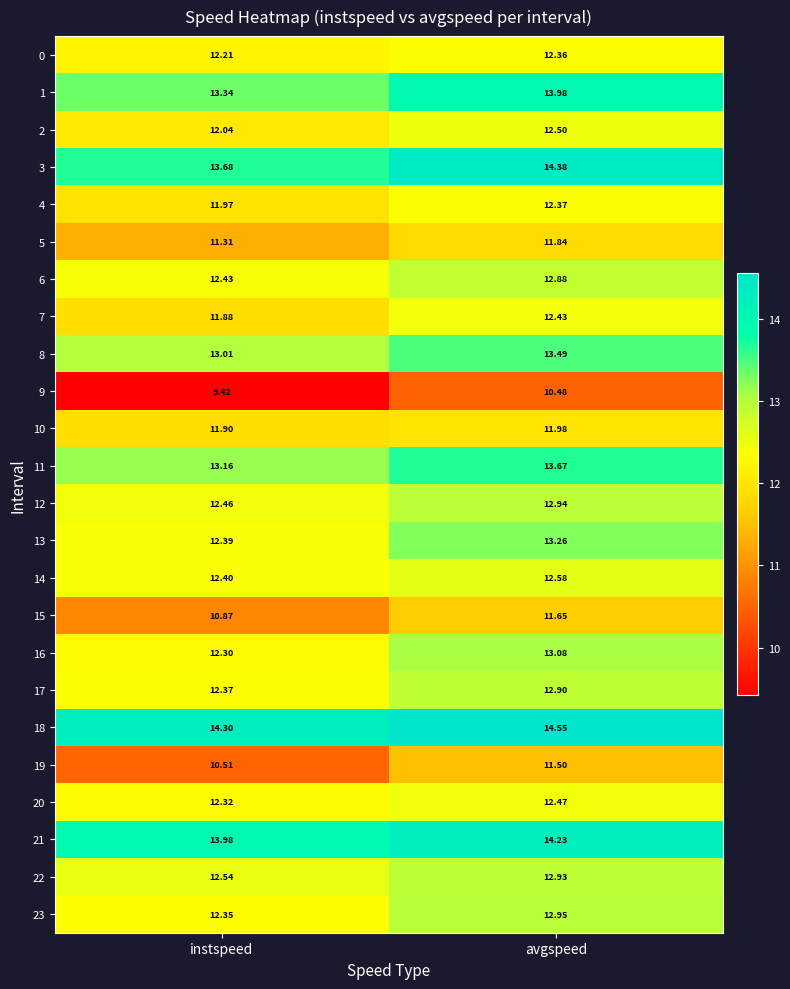

List the labels in order of 9 value, smallest first.

instspeed, avgspeed